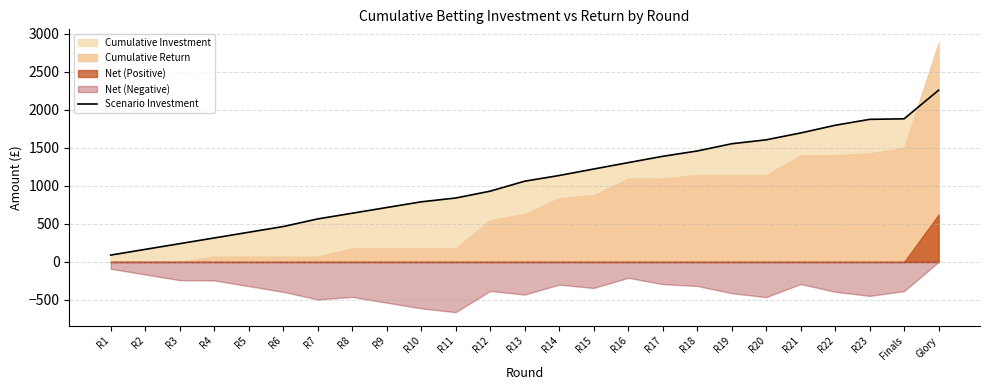

At which category does the chart reach its minimum across all series?

R1